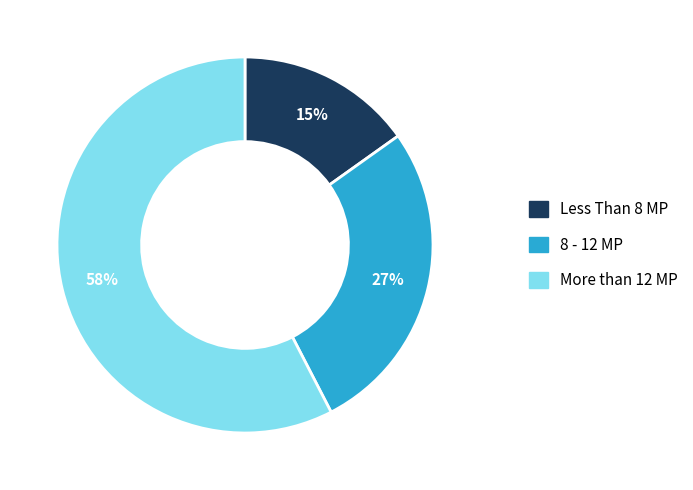

Is there any slice that represents more than half of the pie?

Yes